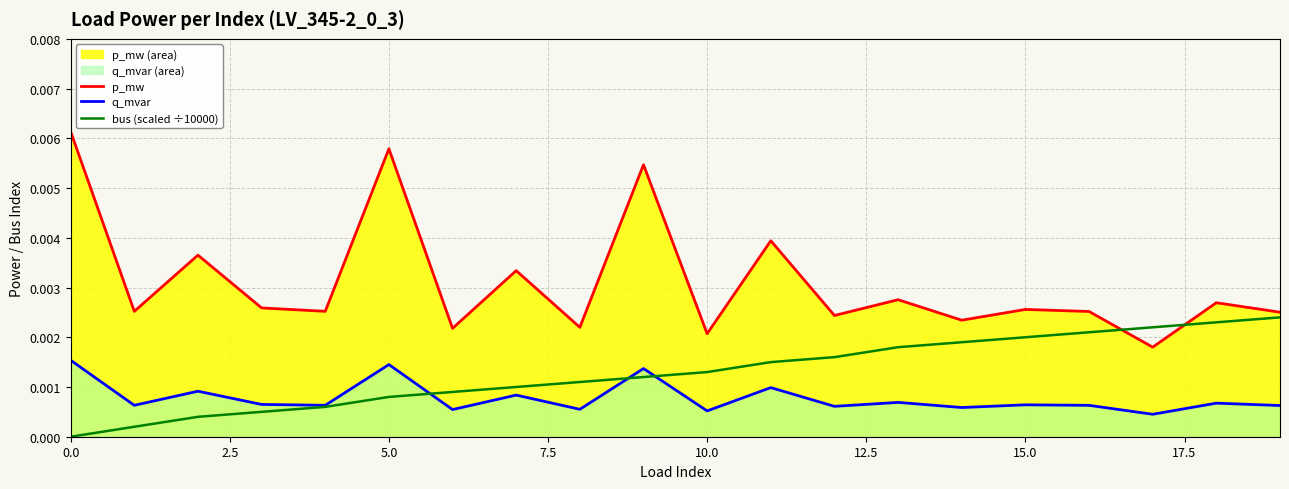

Which series has the largest range (max minus min)?

p_mw